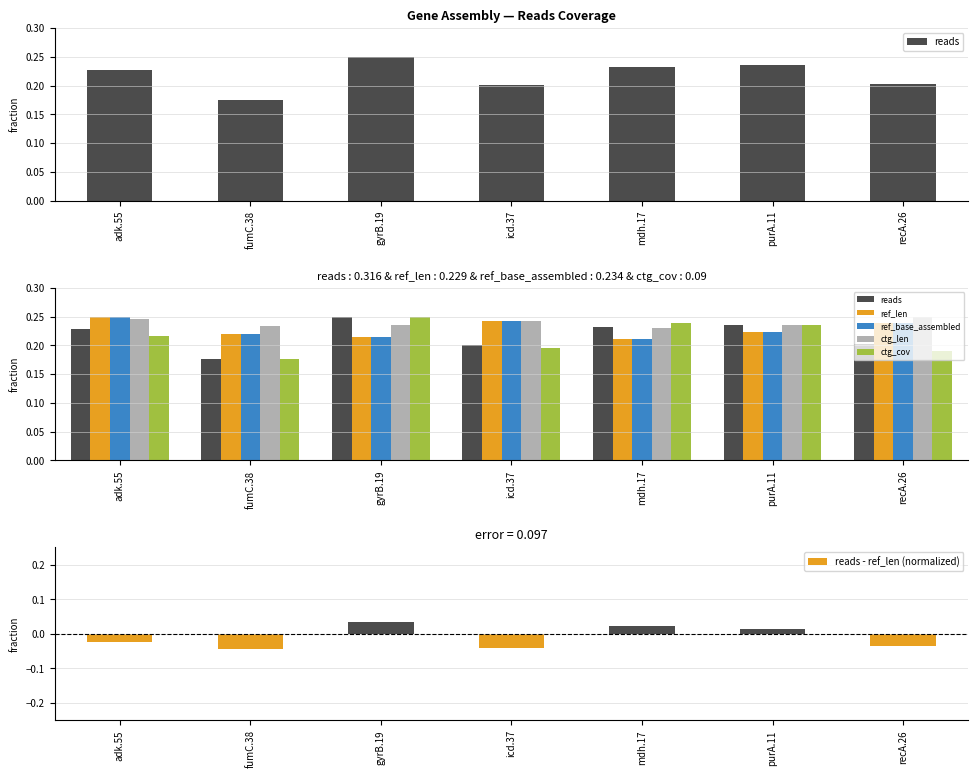

Where does the reads - ref_len (normalized) series first go above 0?

gyrB.19